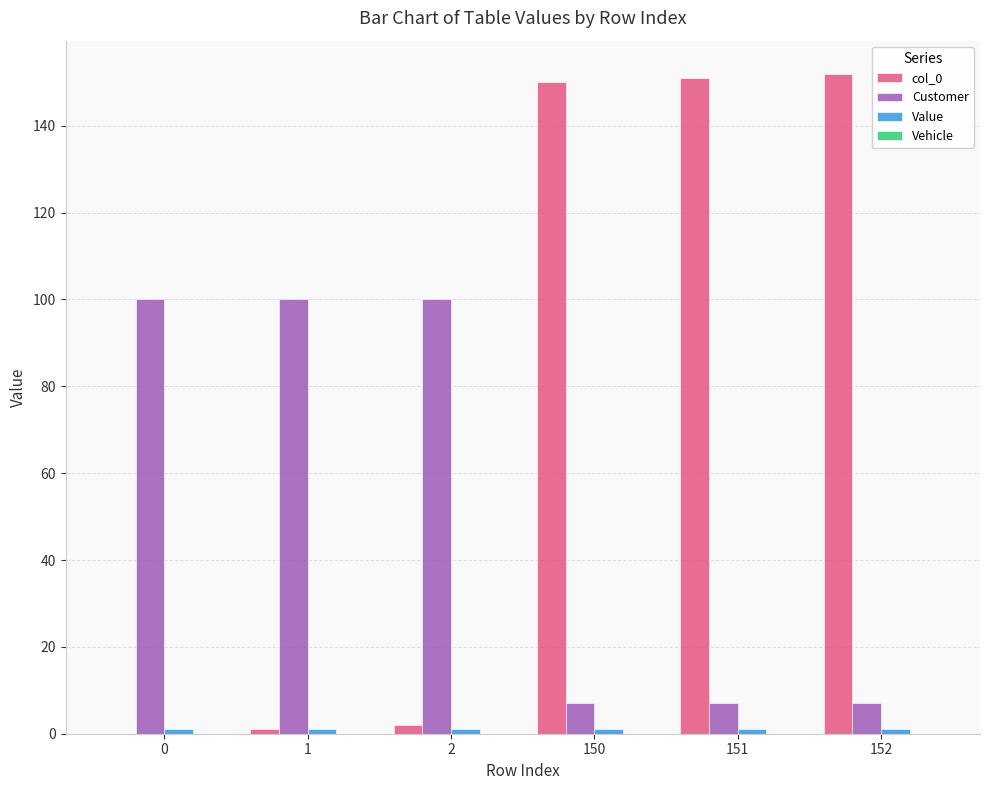

Which series has the largest total across all categories?

col_0